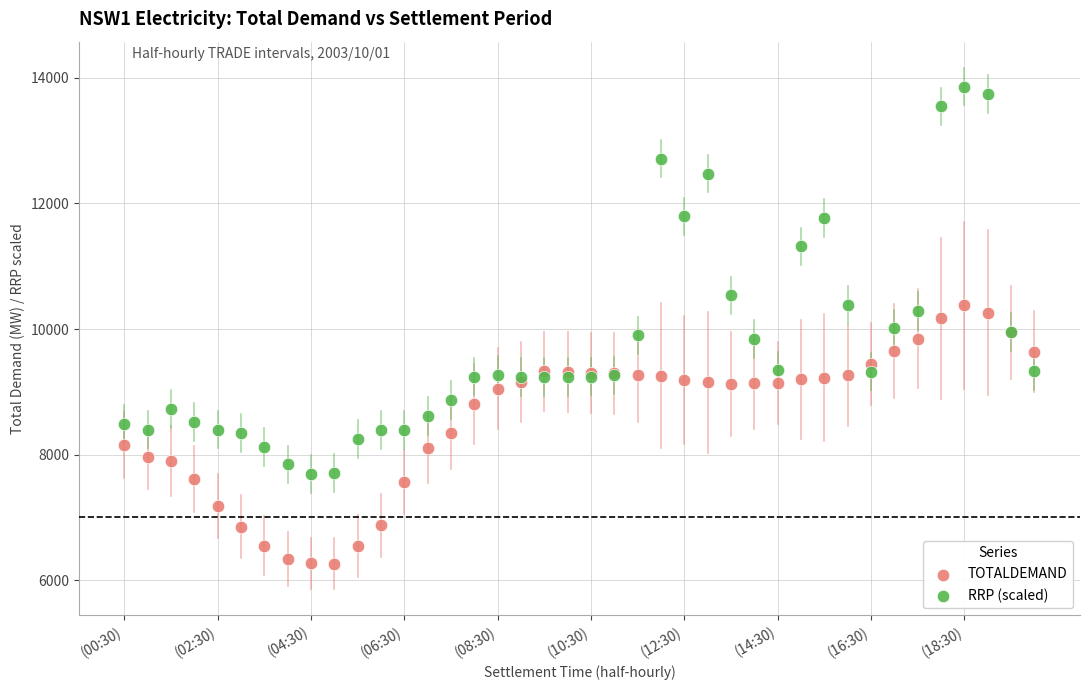

Which series reaches the minimum Y coordinate?

TOTALDEMAND